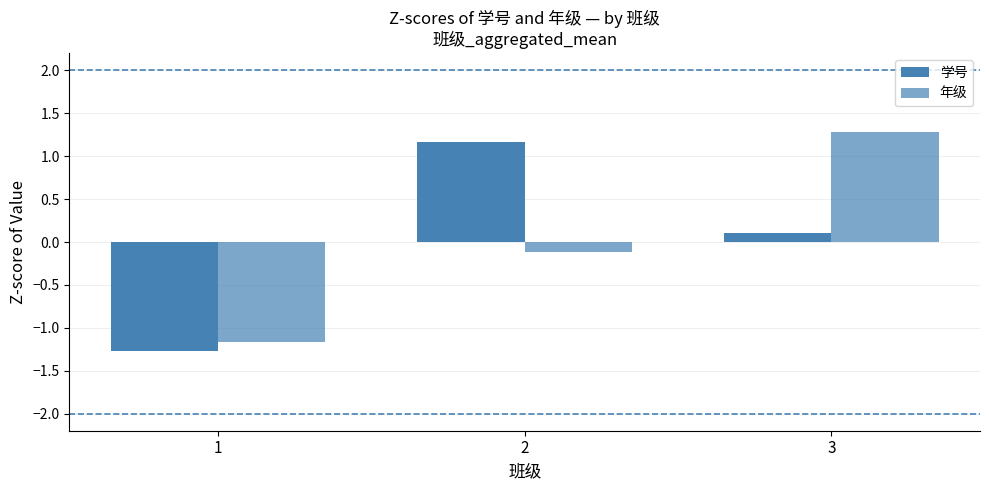

What is the approximate value of 年级 at 1?

-1.2